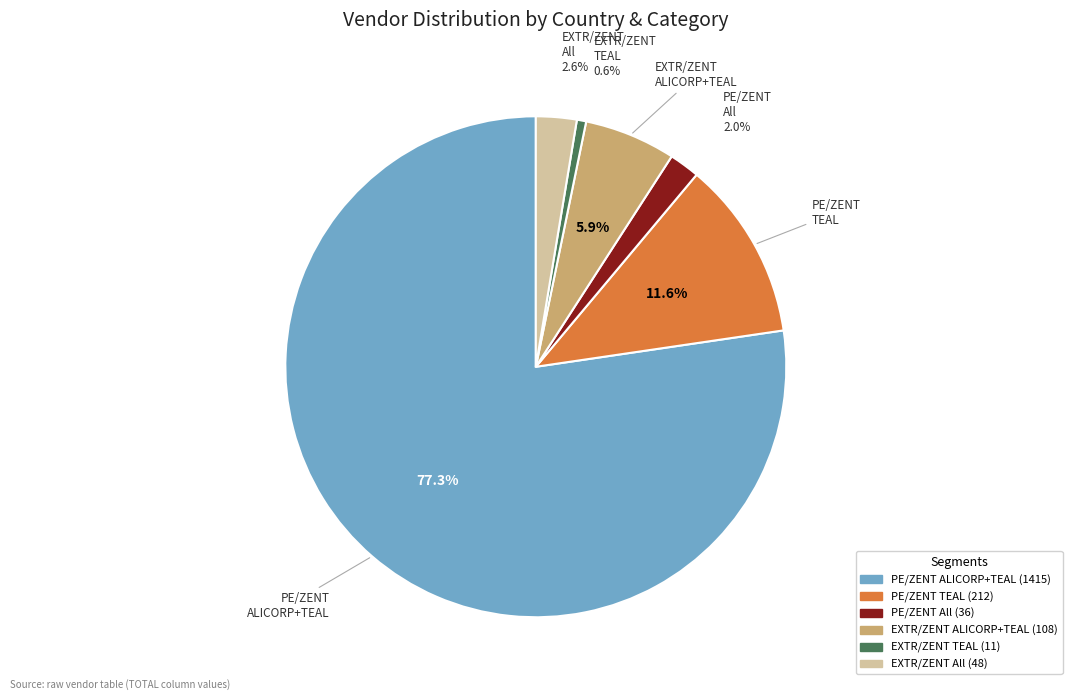

Count the number of slices in the pie.

6